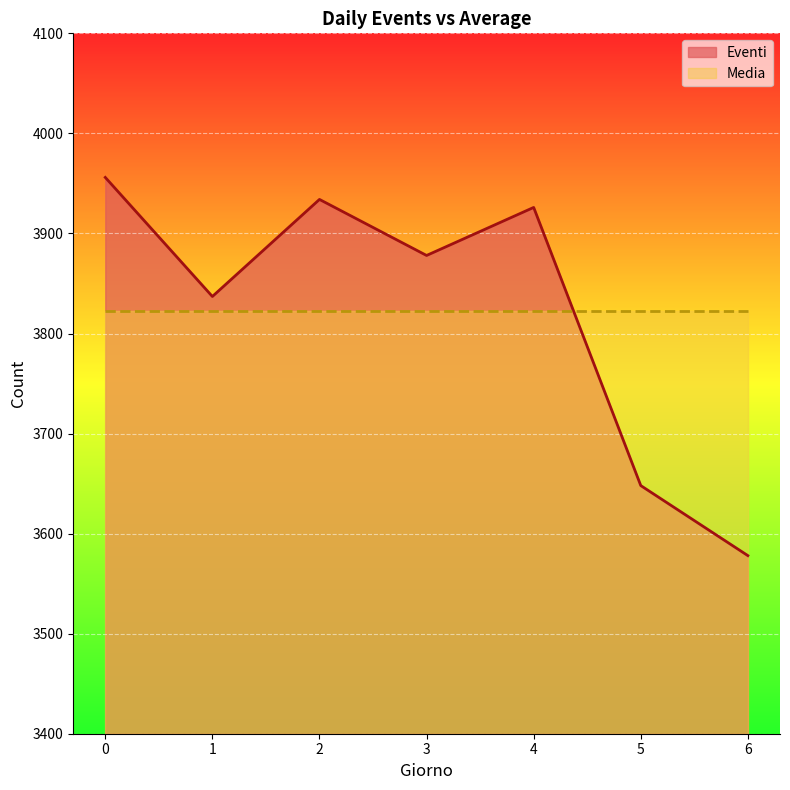

At which label is the value closest to 3767?

1